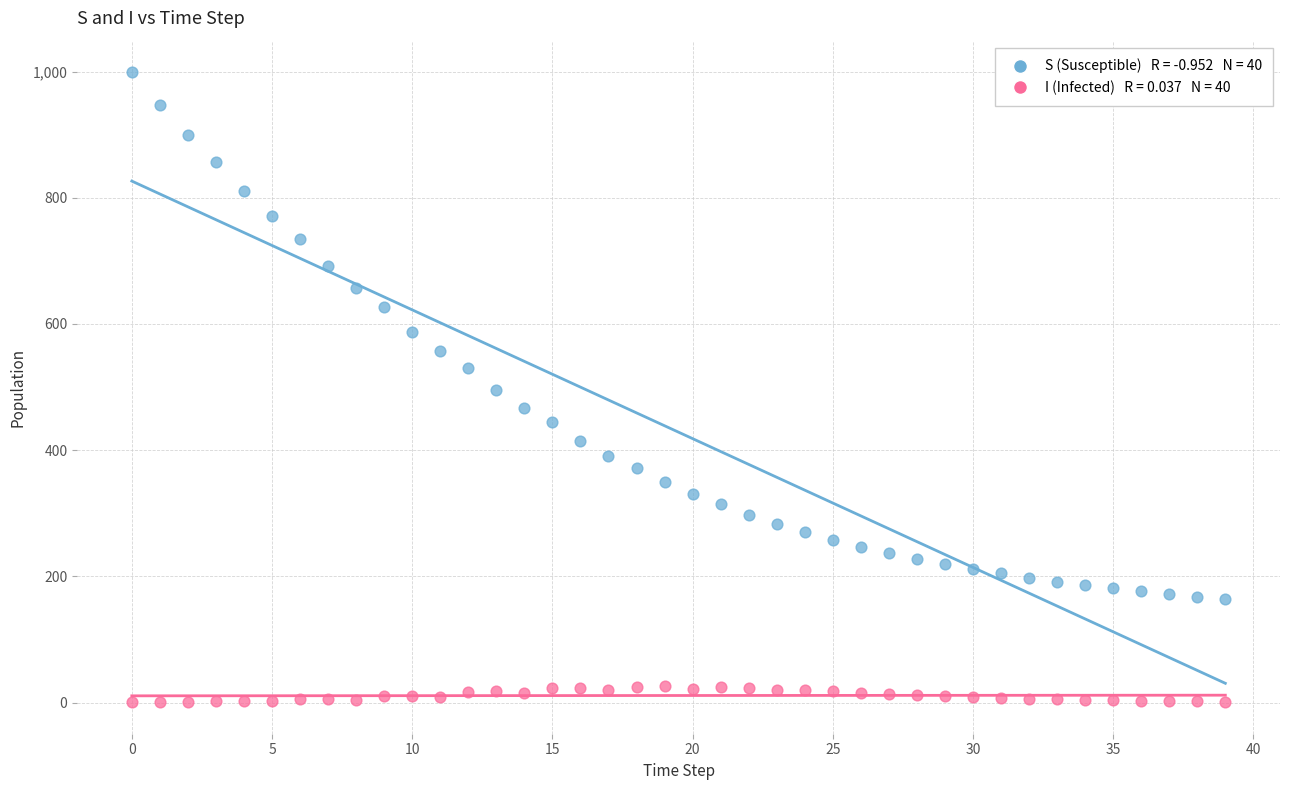

Across all data points, what is the range of Y values (max minus min)?

998.4